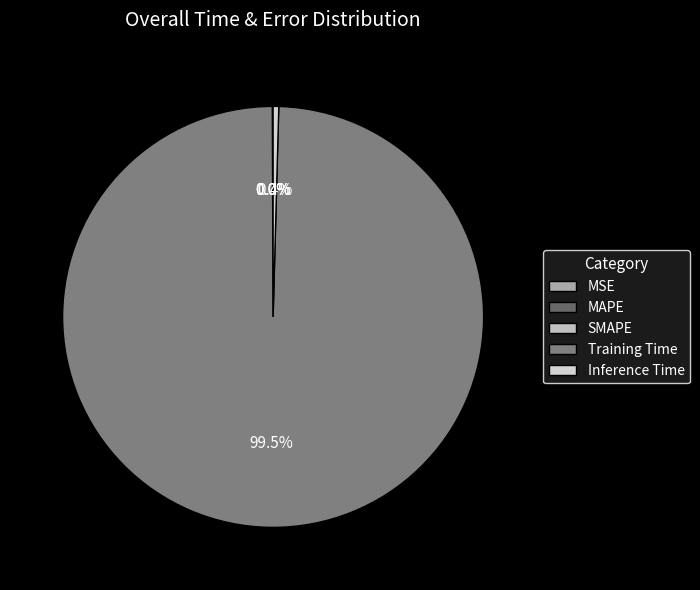

Combined, do MAPE and Training Time account for over 50%?

Yes